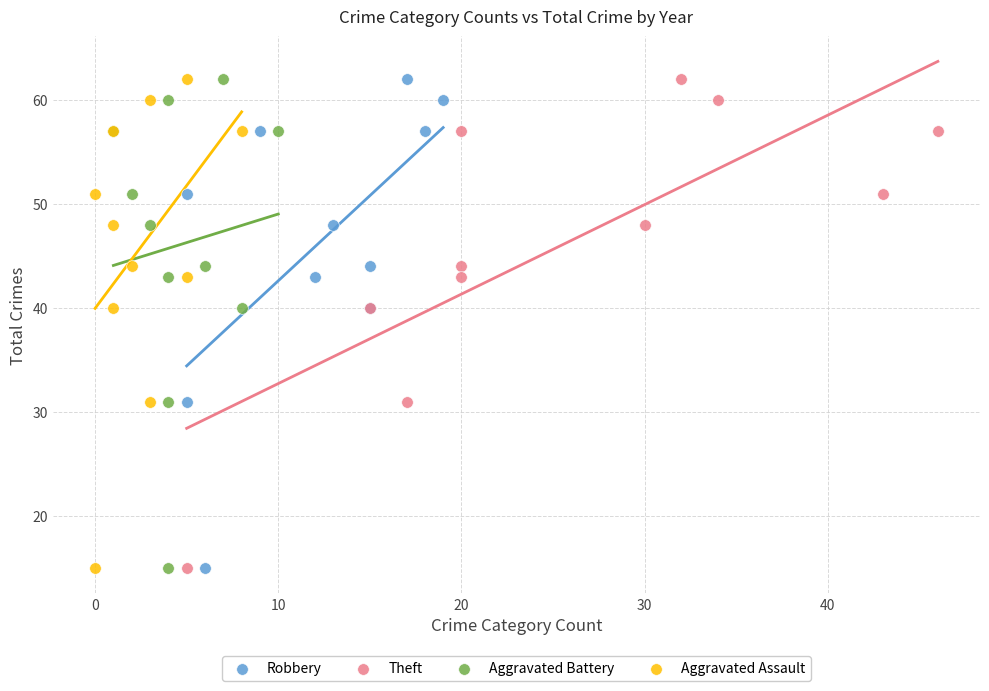

What are all the series names shown in the legend?

Robbery, Theft, Aggravated Battery, Aggravated Assault